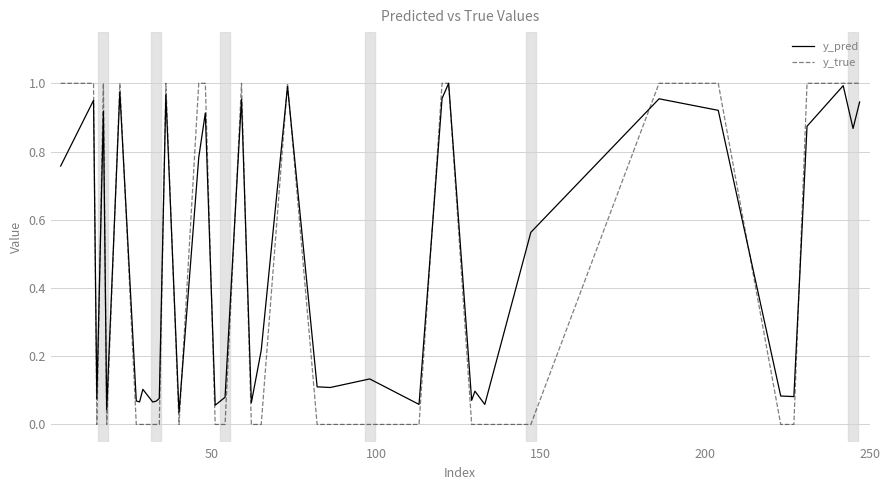

Which series has the largest range (max minus min)?

y_true